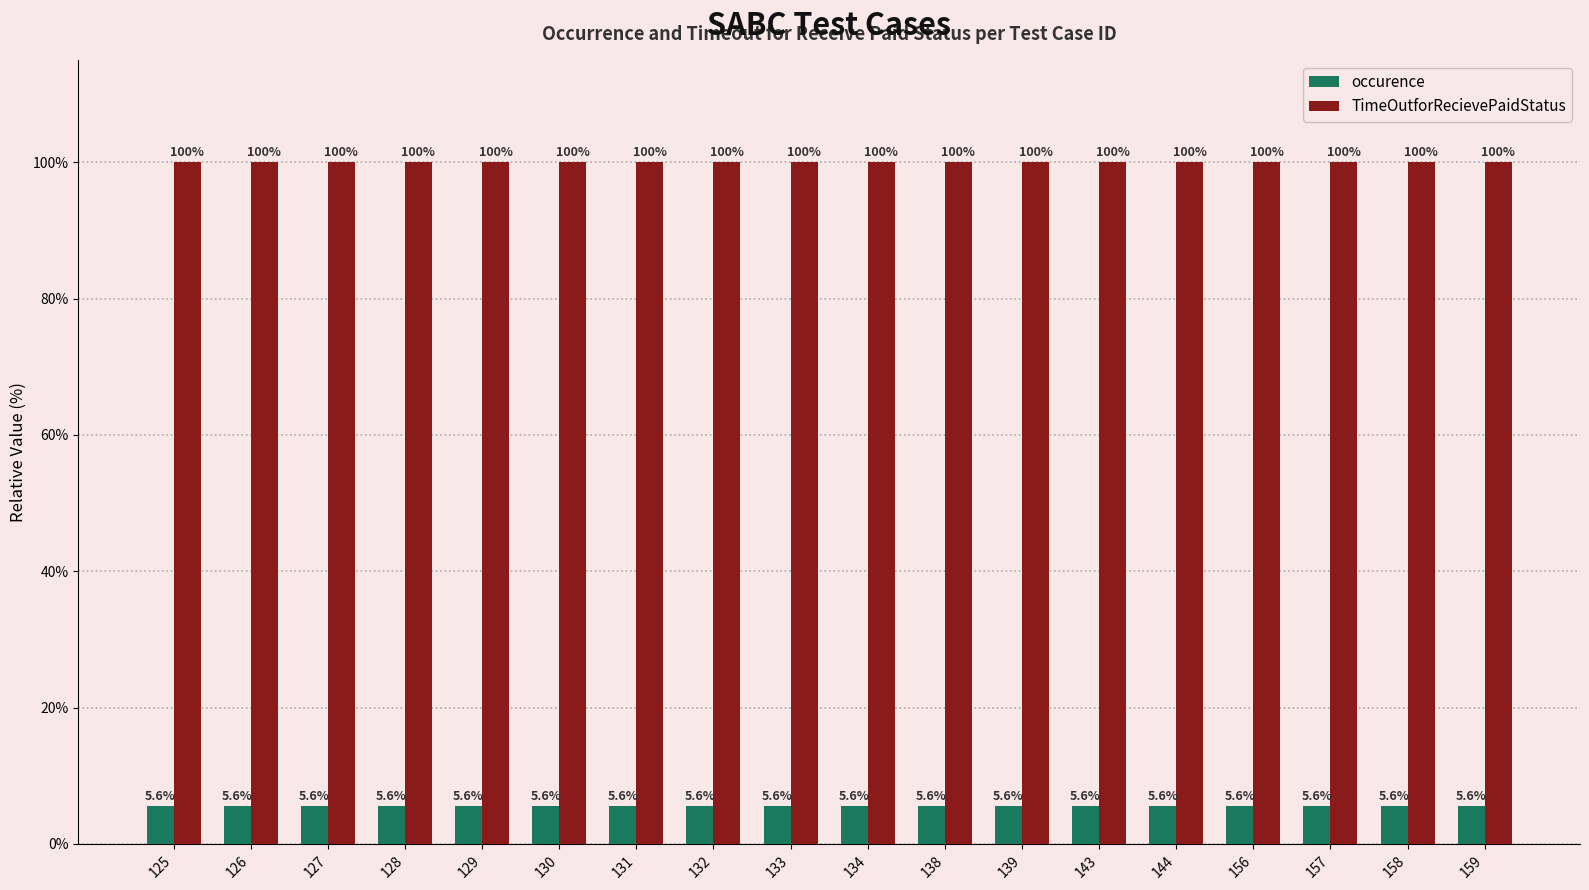

What is the average value of the occurence series?

5.6